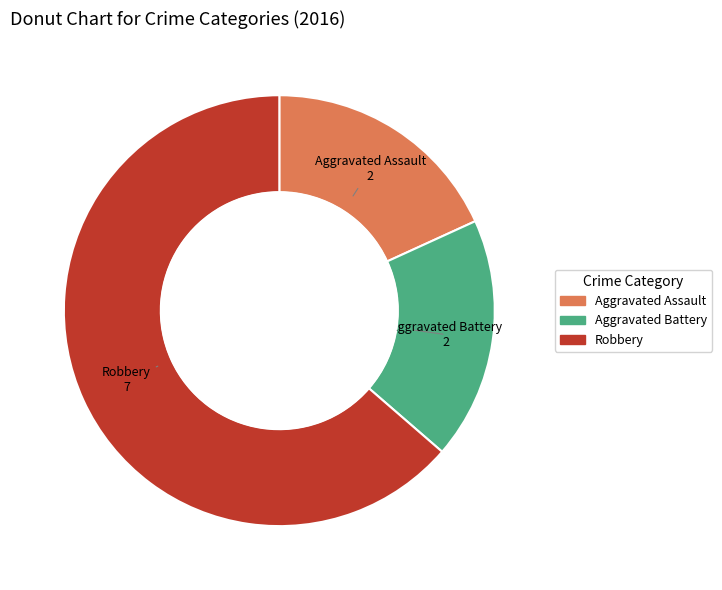

What is the ratio of the value at Robbery to the value at Aggravated Assault?

3.5